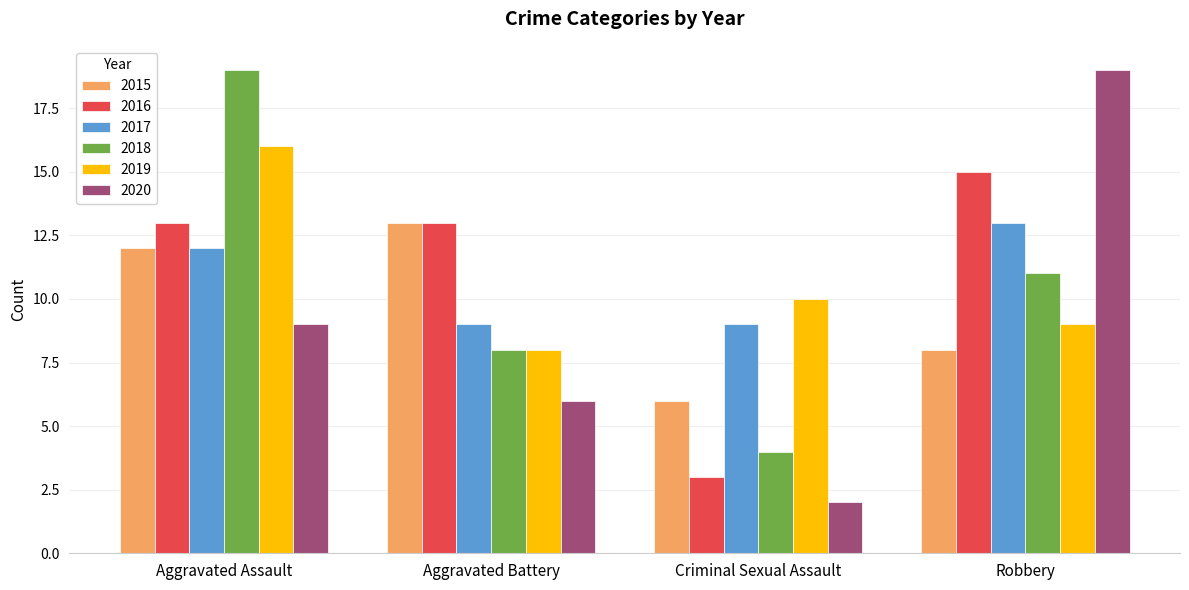

Which series has the largest total across all categories?

2016